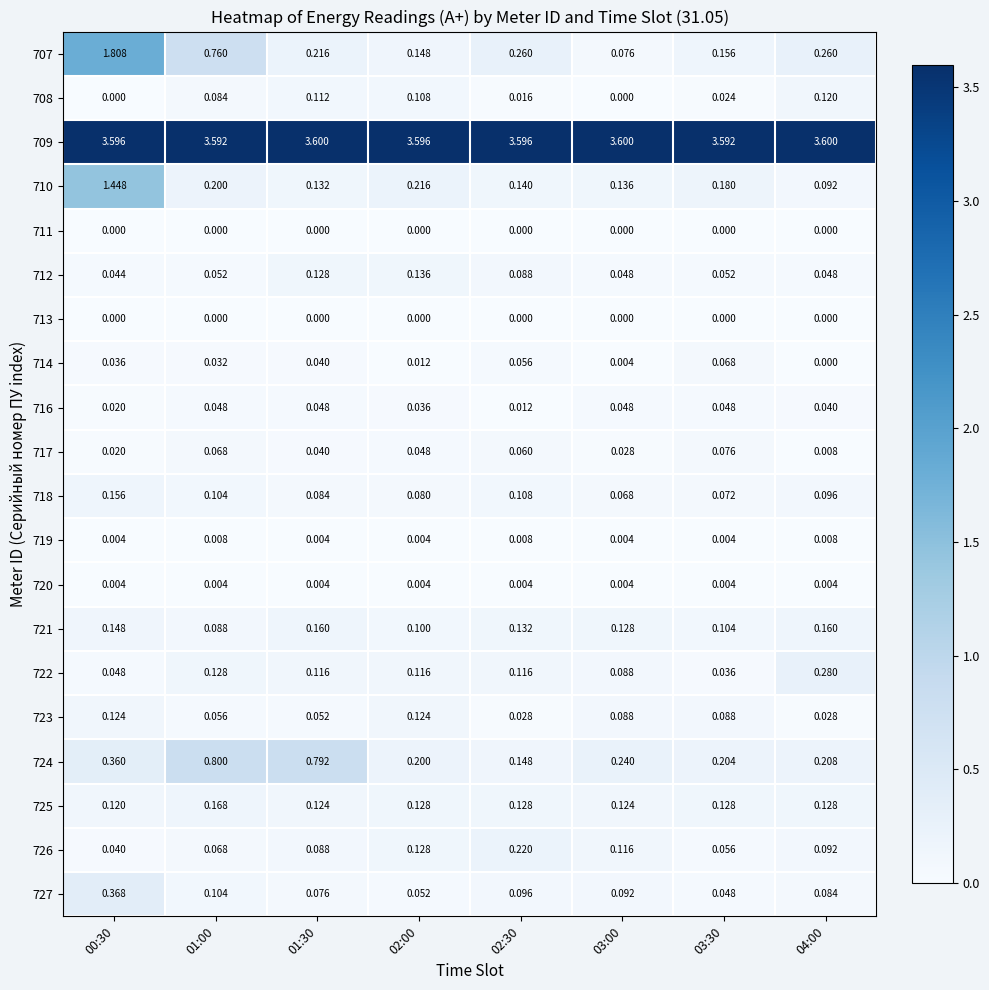

Is the value of 722 at 03:00 greater than the value of 725 at 01:00?

No